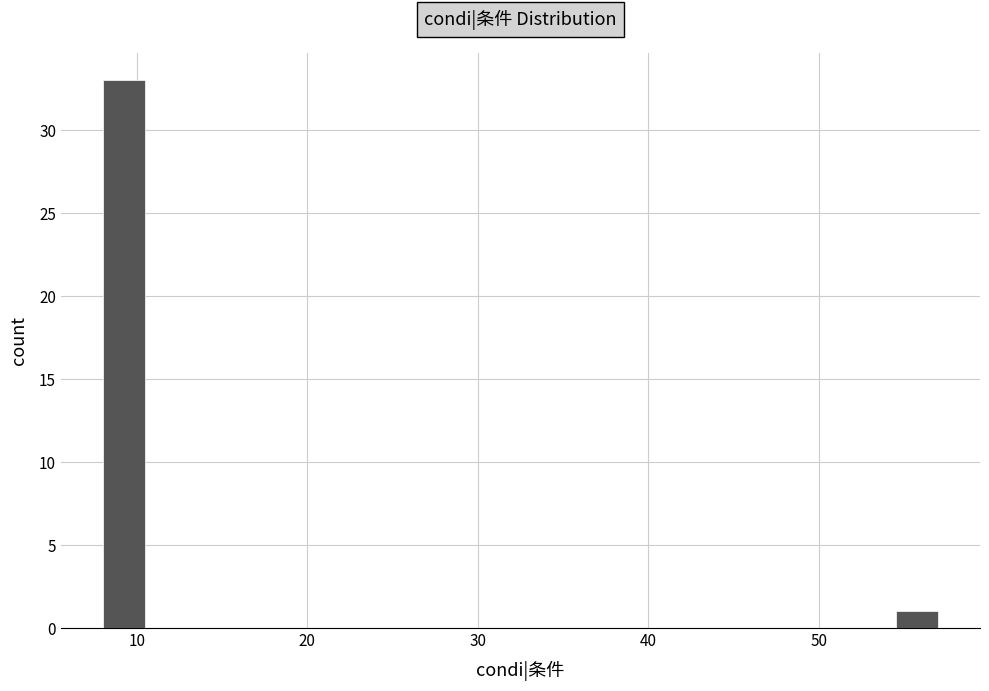

Read against the x-axis, roughly where is the centre of the tallest bar?

9